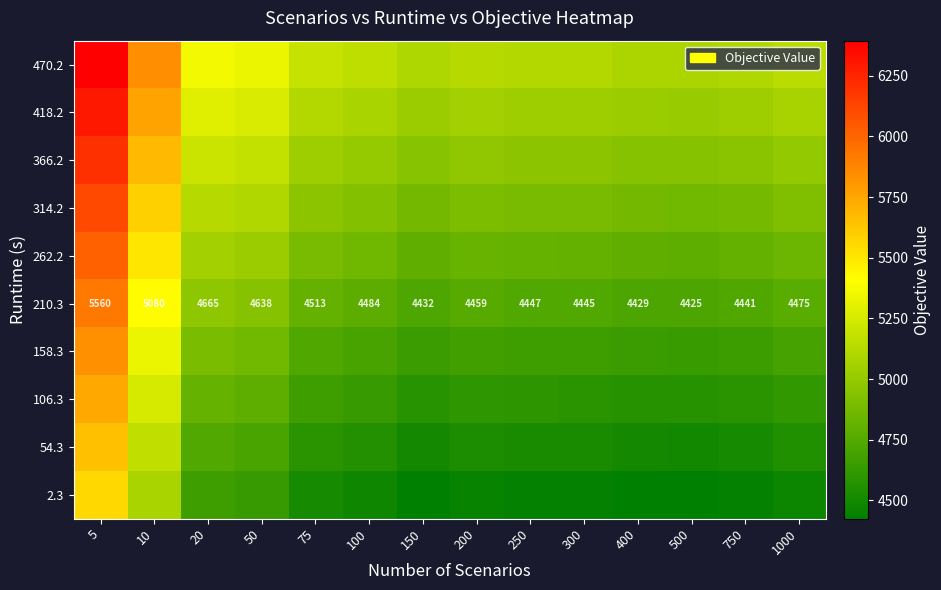

Is it true that 2.3 equals 6781.6 at 75?

False